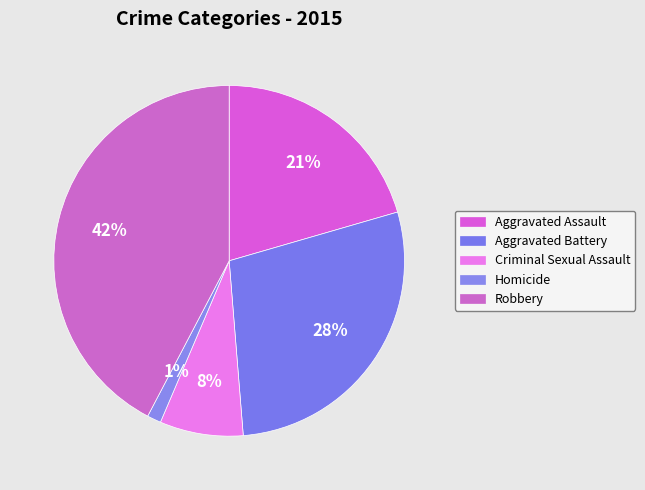

Which category has the biggest portion of the pie?

Robbery